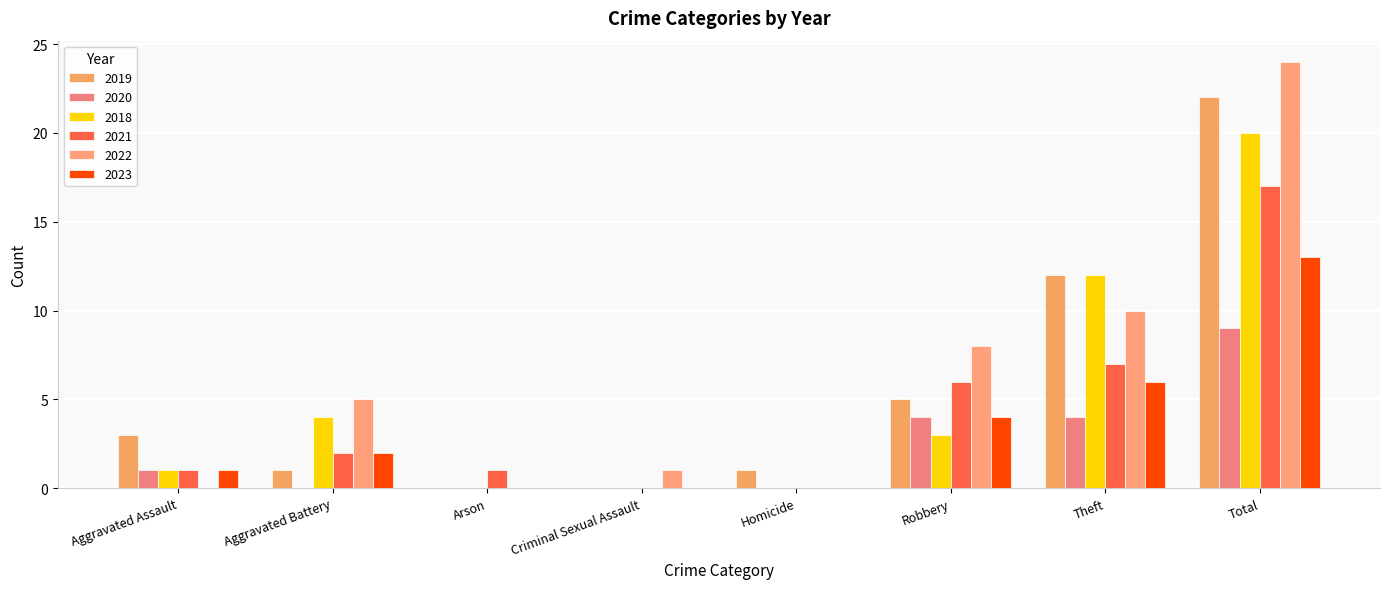

What are all the series names shown in the legend?

2019, 2020, 2018, 2021, 2022, 2023